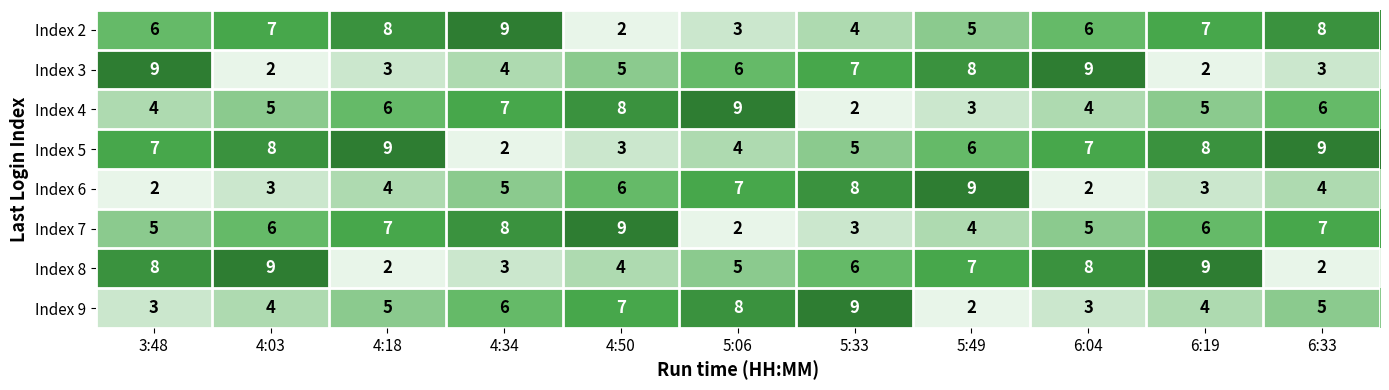

What is the difference between the maximum and minimum values in the Index 4 series?

7